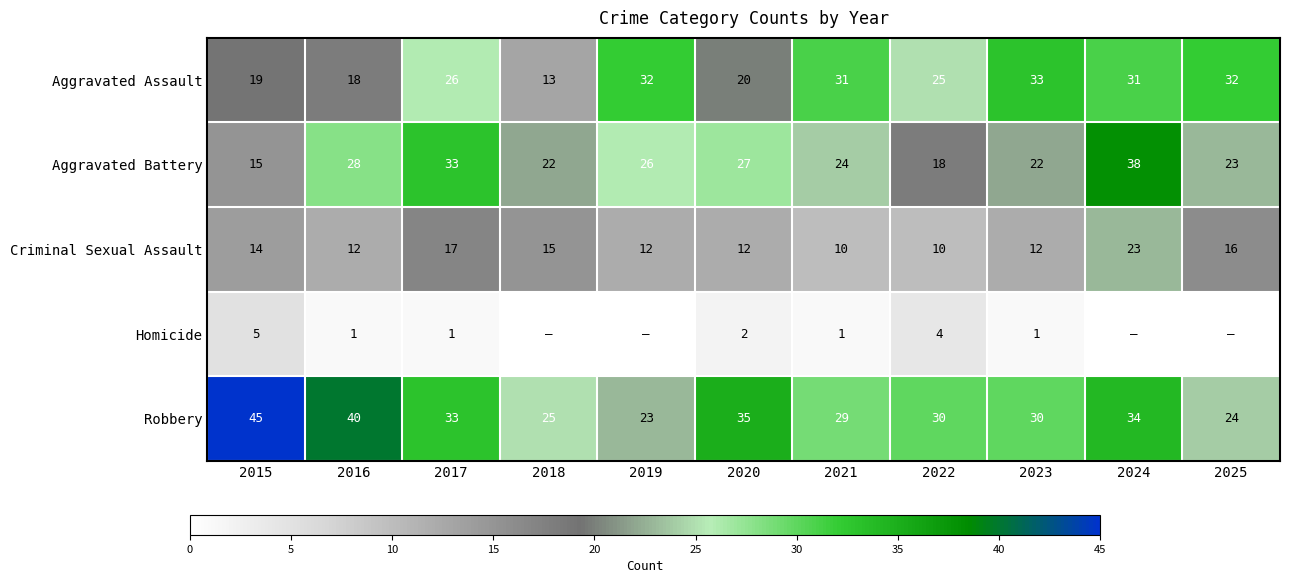

At which category is the sum across all series the highest?

2024